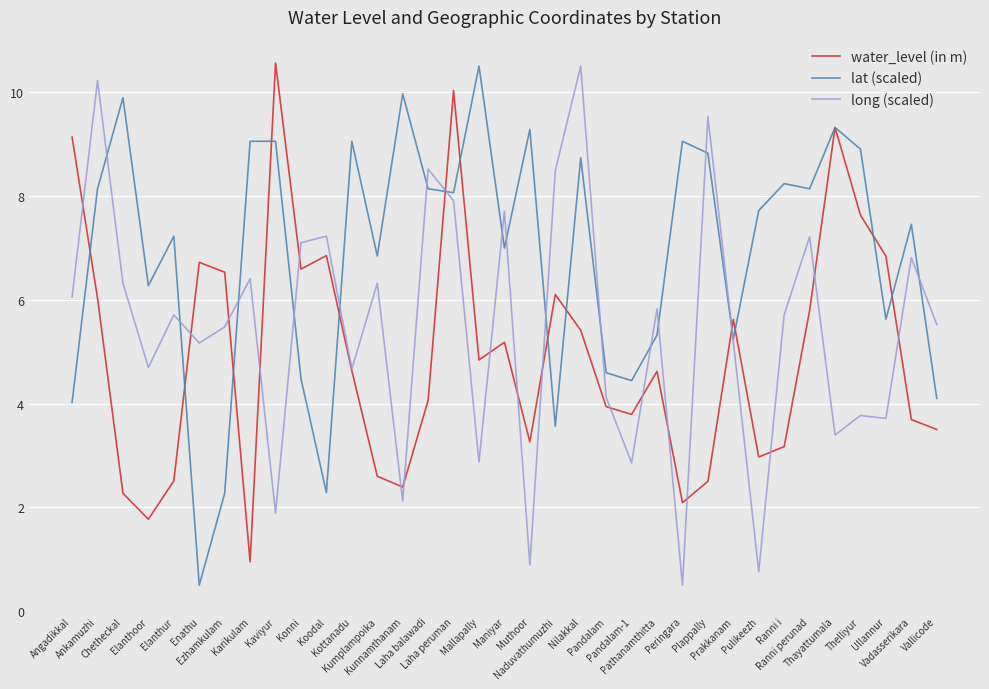

What is the smallest value displayed?

0.5